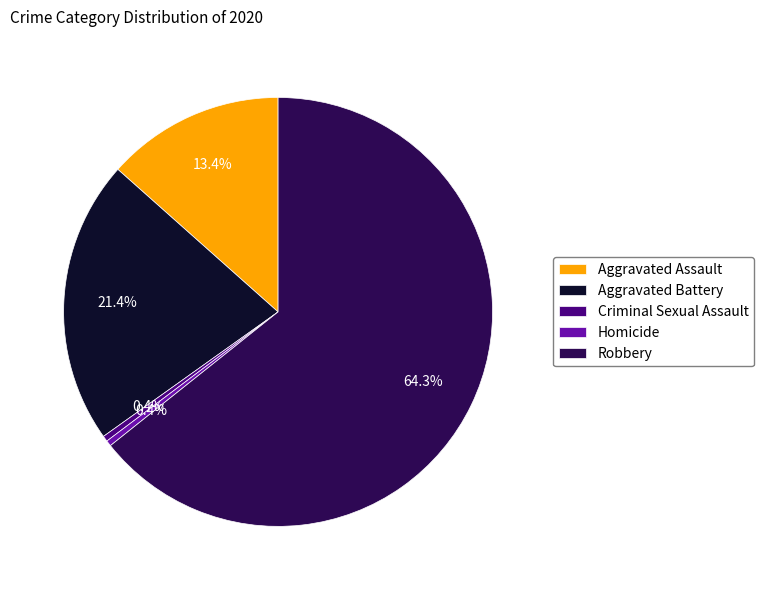

Between Aggravated Battery and Criminal Sexual Assault, which is larger?

Aggravated Battery